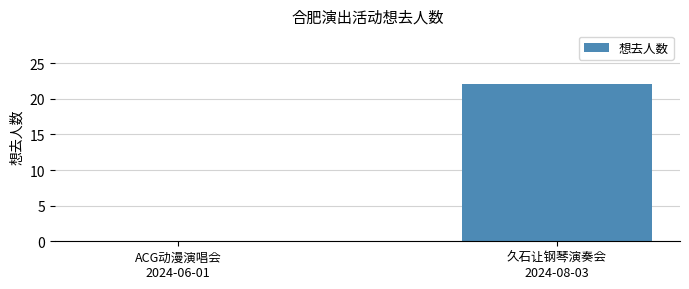

What is the greatest value displayed?

22